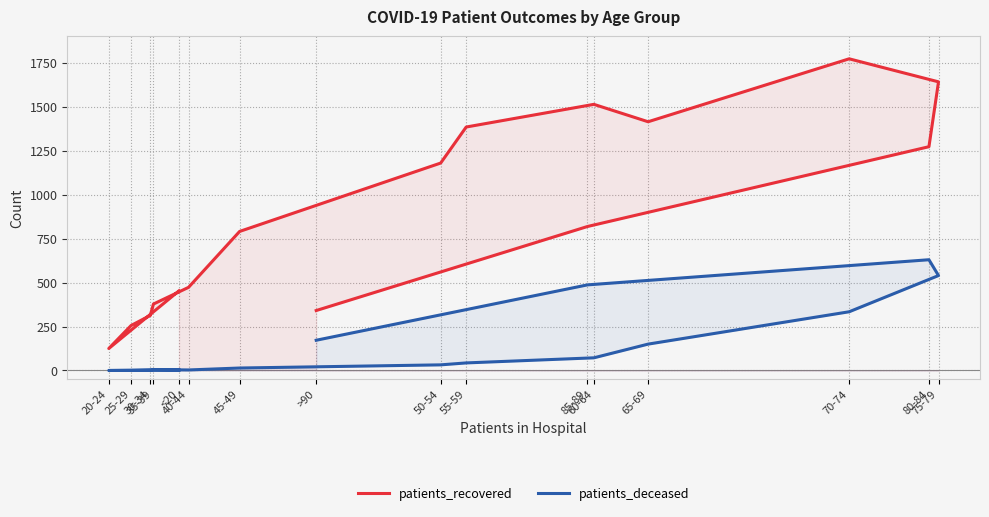

Which category has the lowest value across all series?

20-24